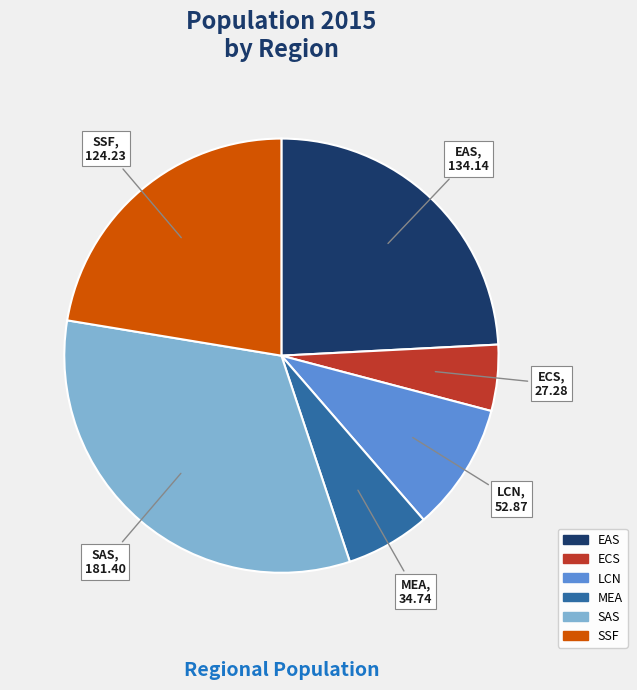

Count the number of slices in the pie.

6